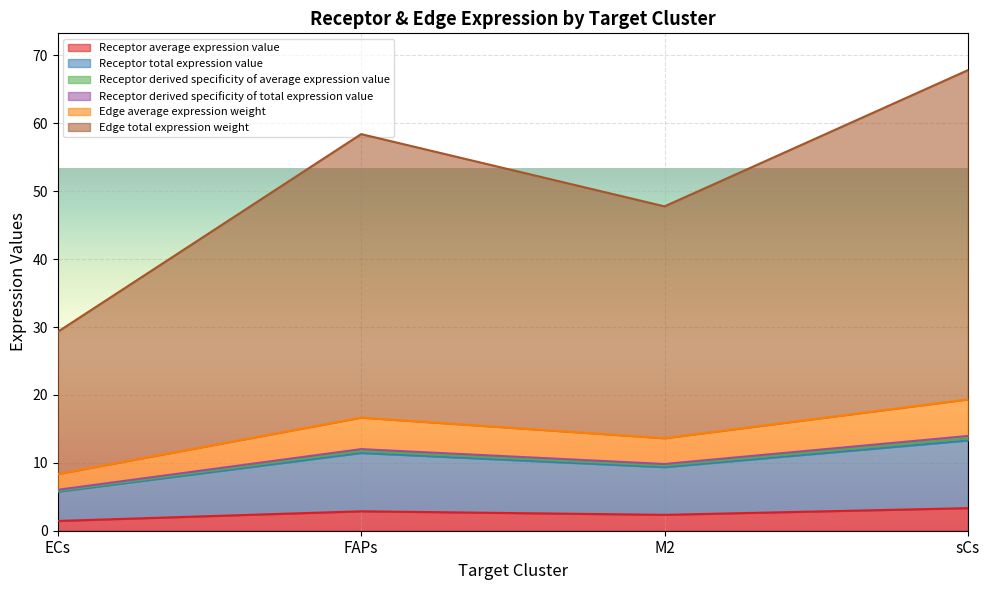

What position from the left is FAPs?

2